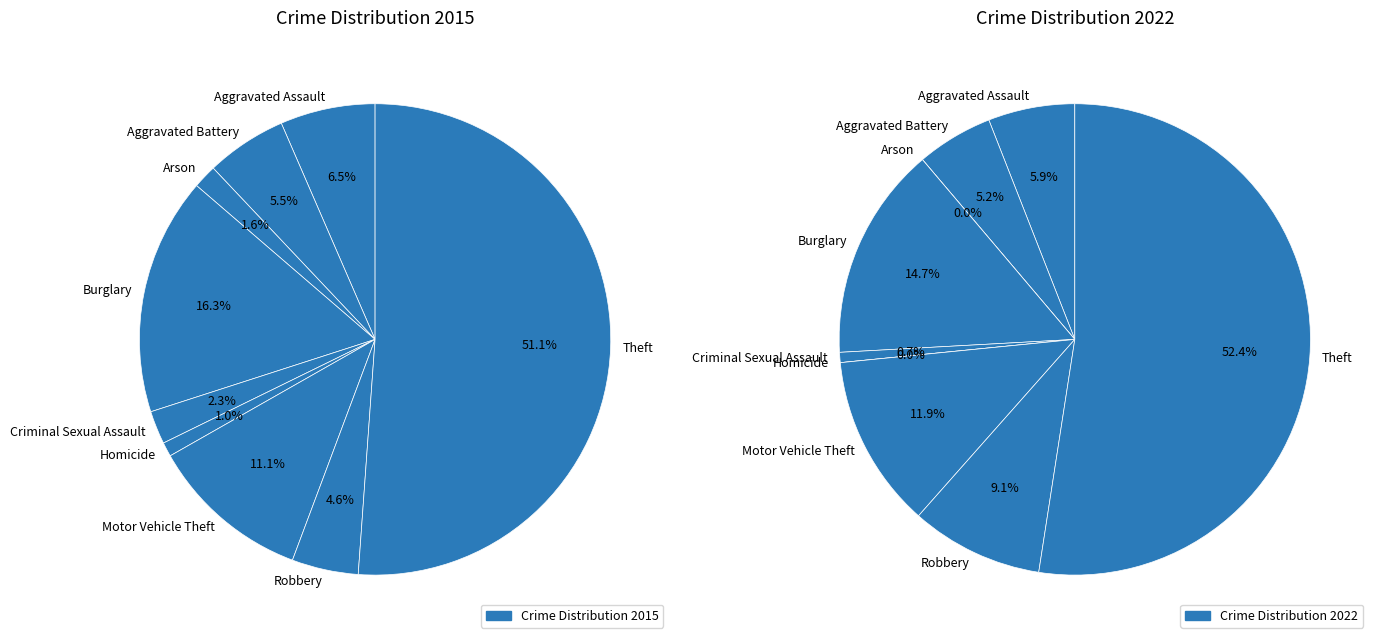

Is it true that Theft is 51% of the pie?

True